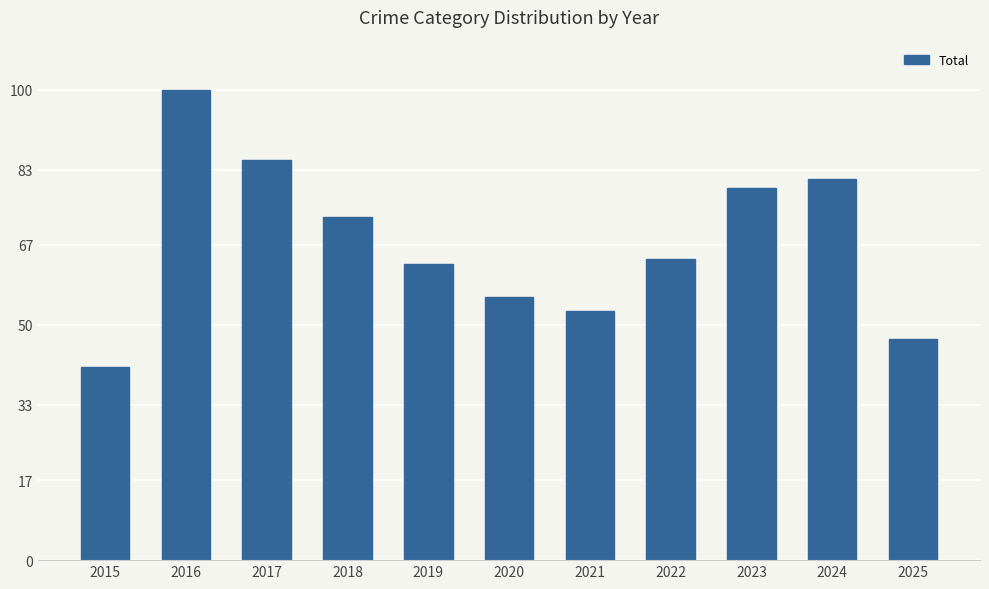

Does the chart contain any negative values?

No